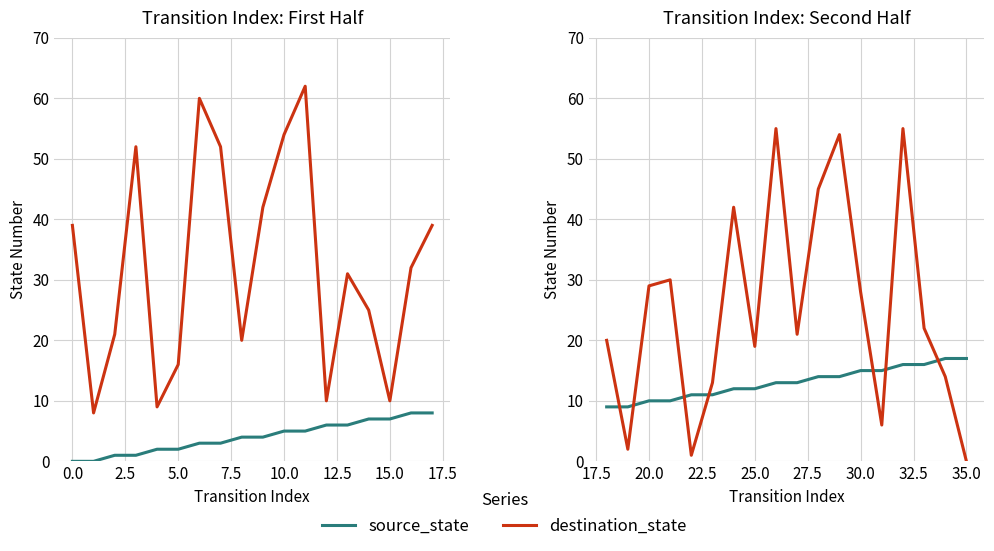

List the series in order of their peak value, highest first.

destination_state, source_state